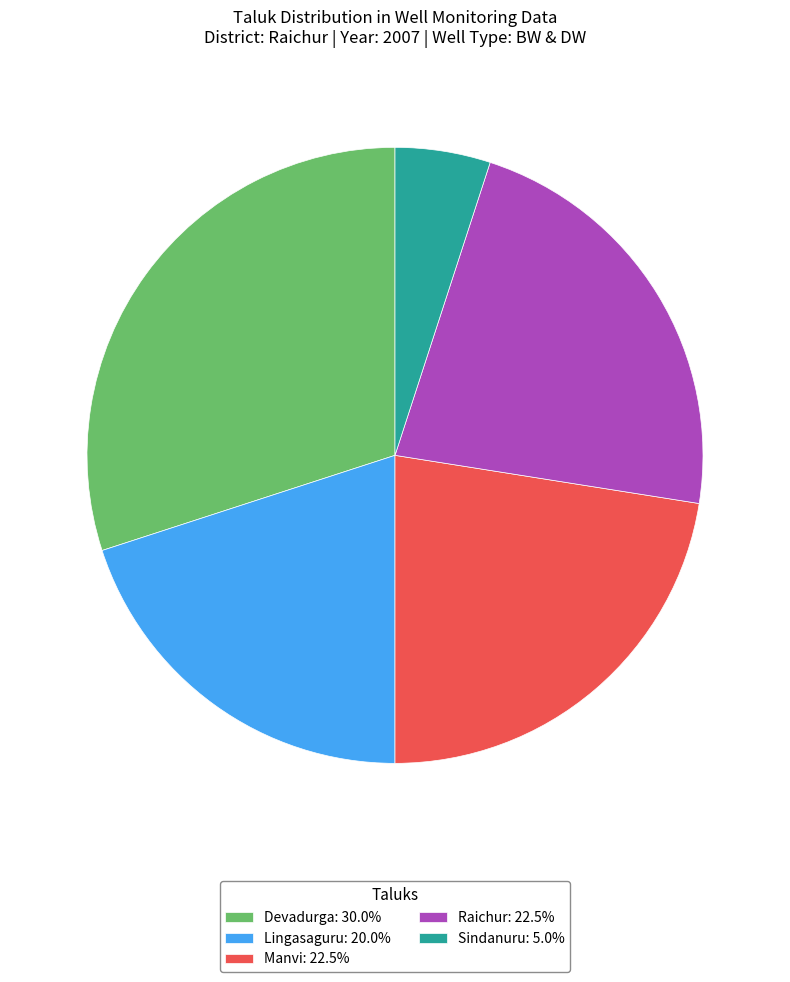

Does Manvi: 22.5% represent more than half of the total?

No